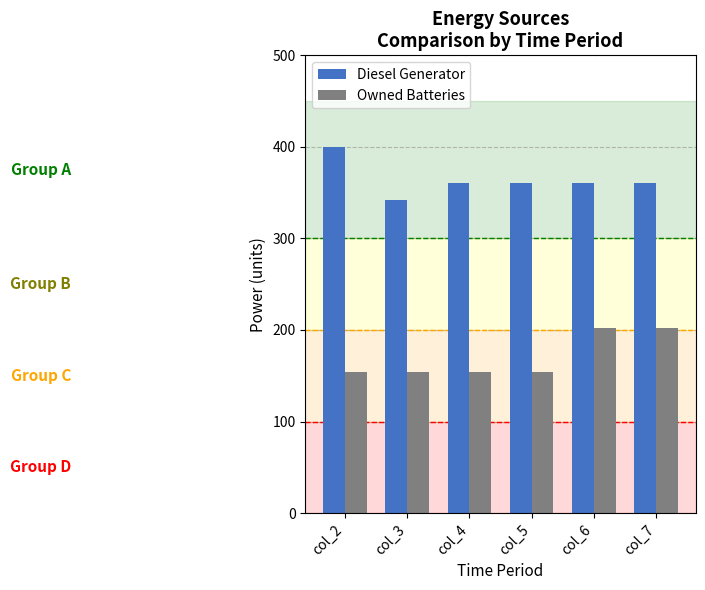

What is the approximate value of Owned Batteries at col_5?

154.0